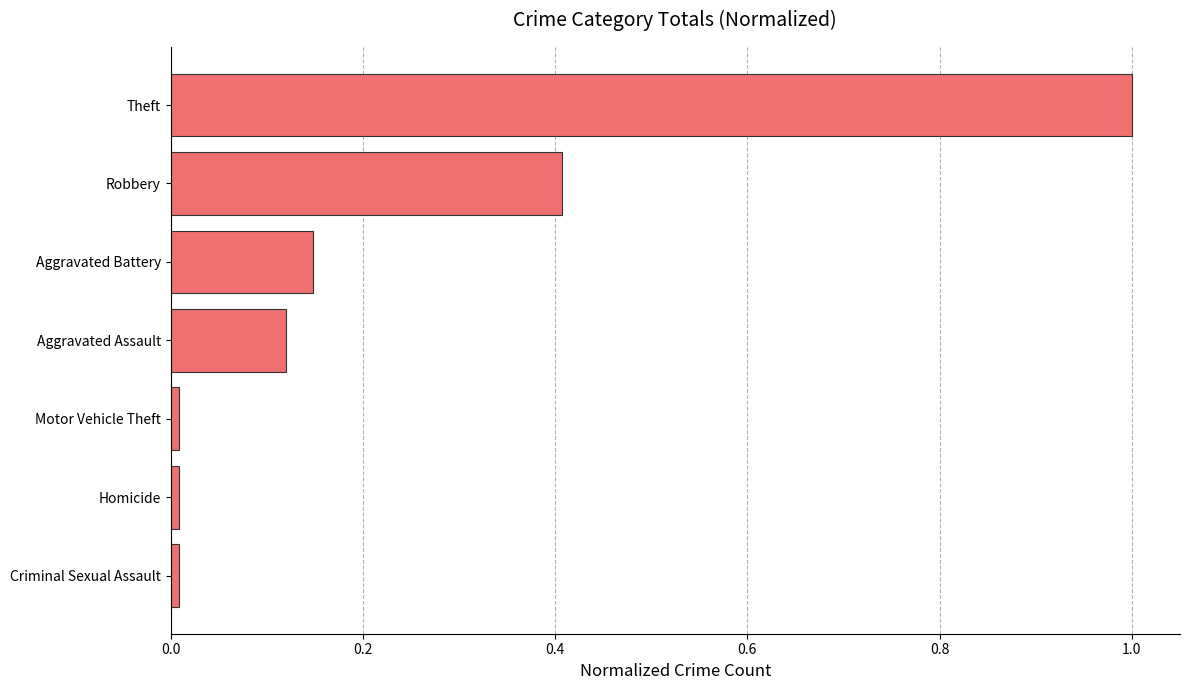

What is the change in value from Aggravated Assault to Robbery?

+0.3